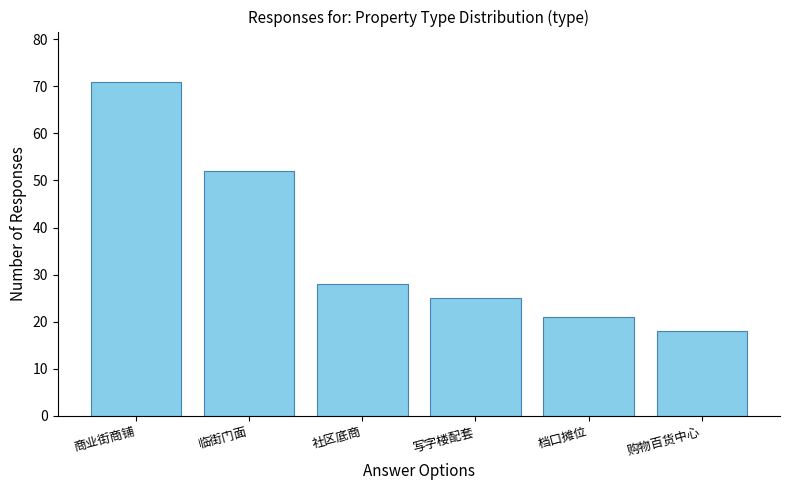

At which label is the value closest to 44?

临街门面